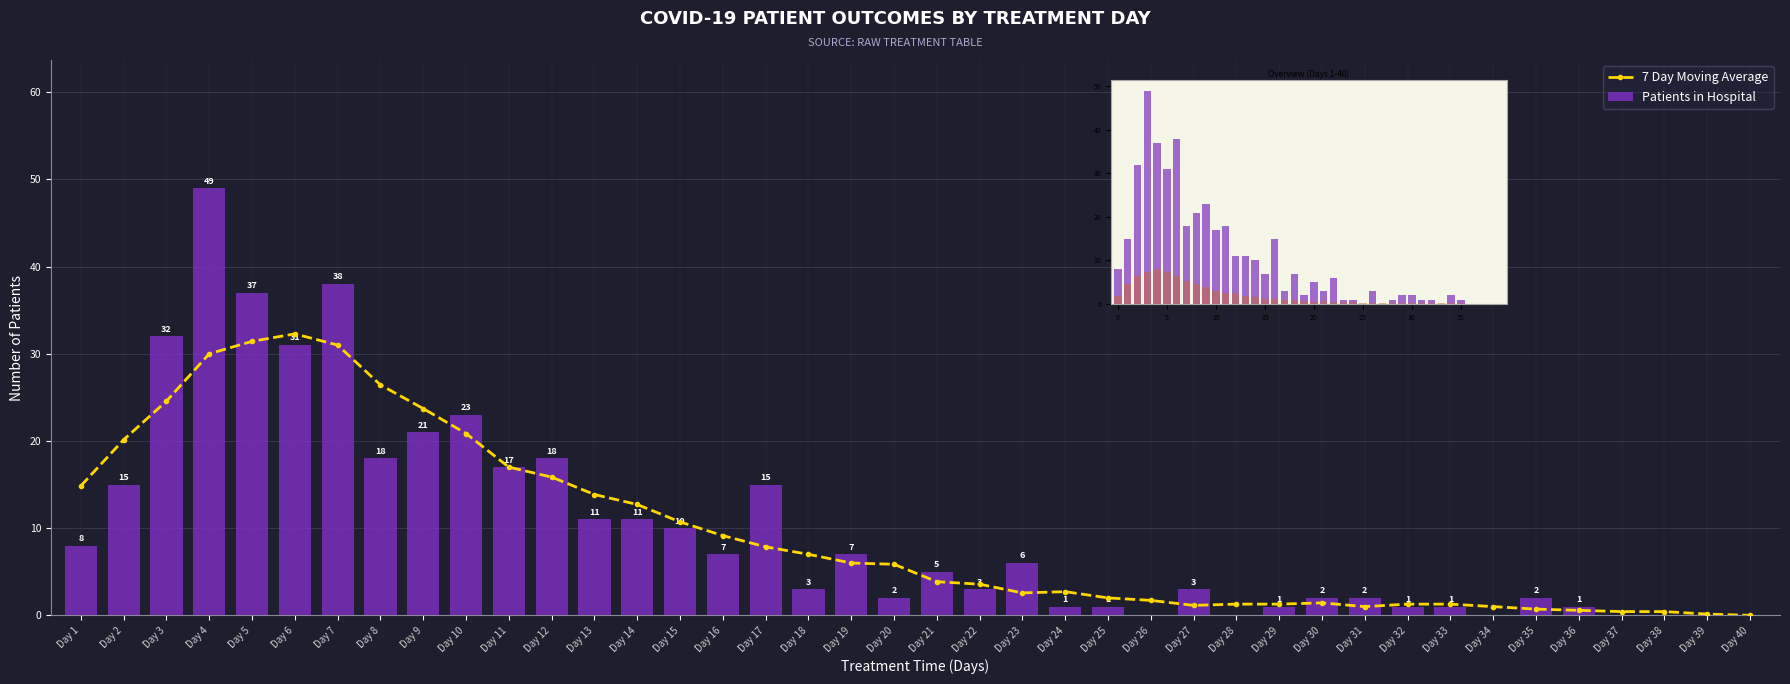

What is the average value of the Patients in Hospital series?

10.1